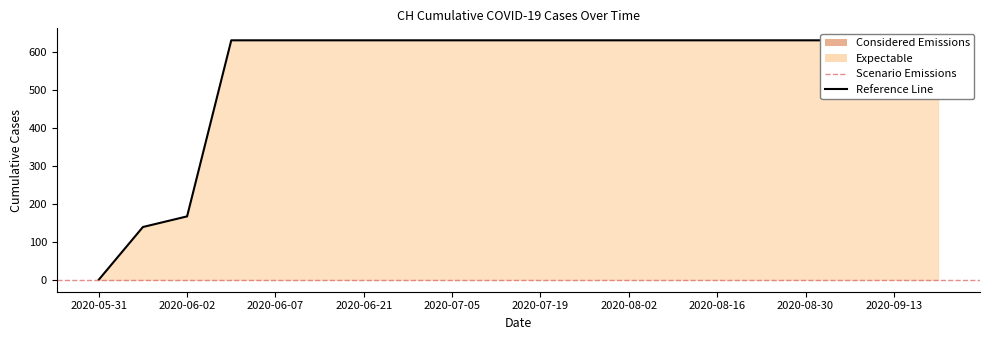

The chart shows a value of 1118 at 2020-06-28. True or false?

False